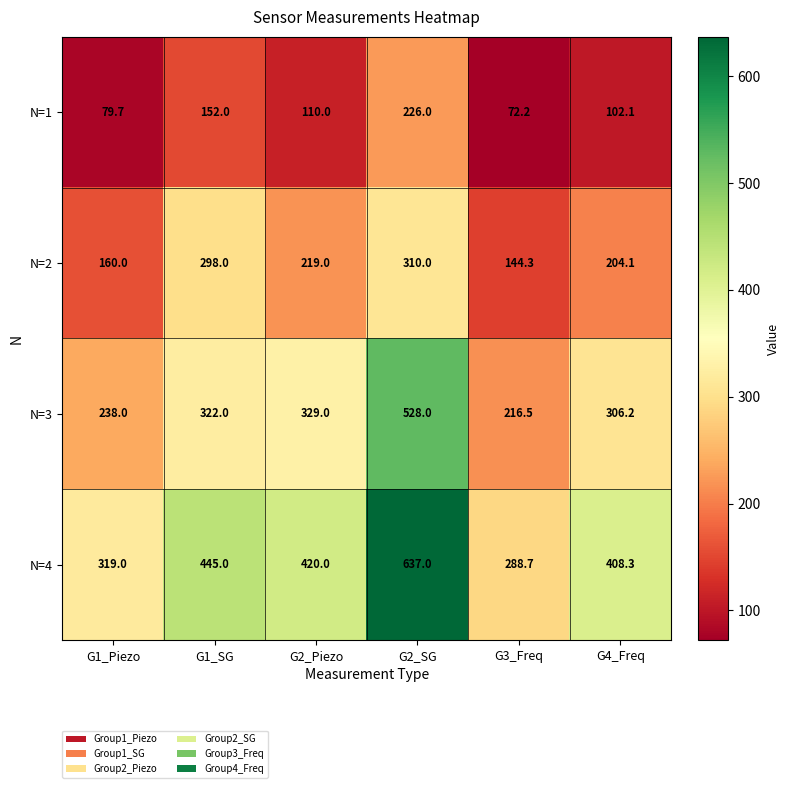

At G2_Piezo, list the series in order from largest to smallest.

N=4, N=3, N=2, N=1